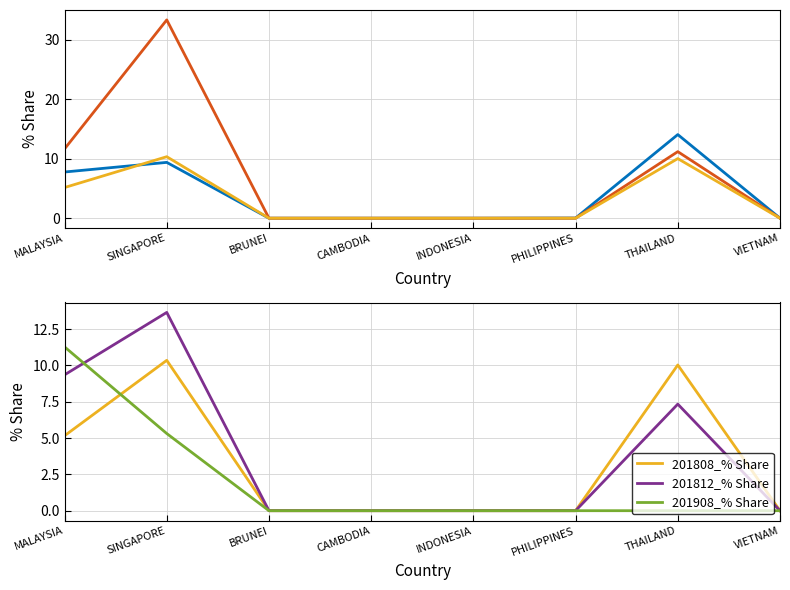

Where is 201812_% Share nearest to the value 6?

THAILAND